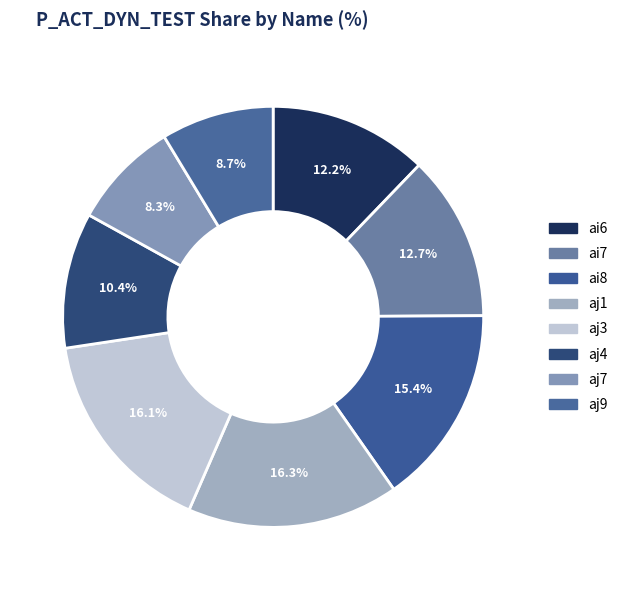

Is there any slice that represents more than half of the pie?

No